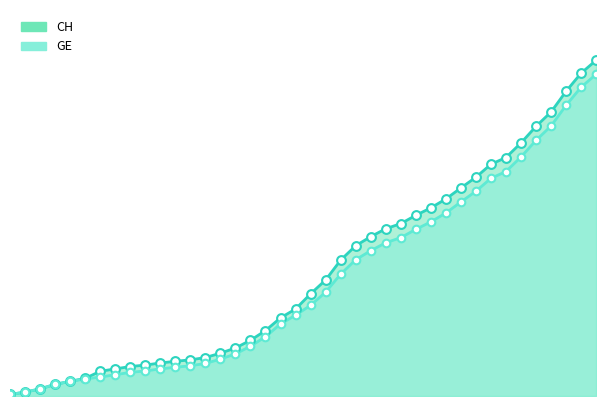

Which series reaches the maximum Y coordinate?

CH